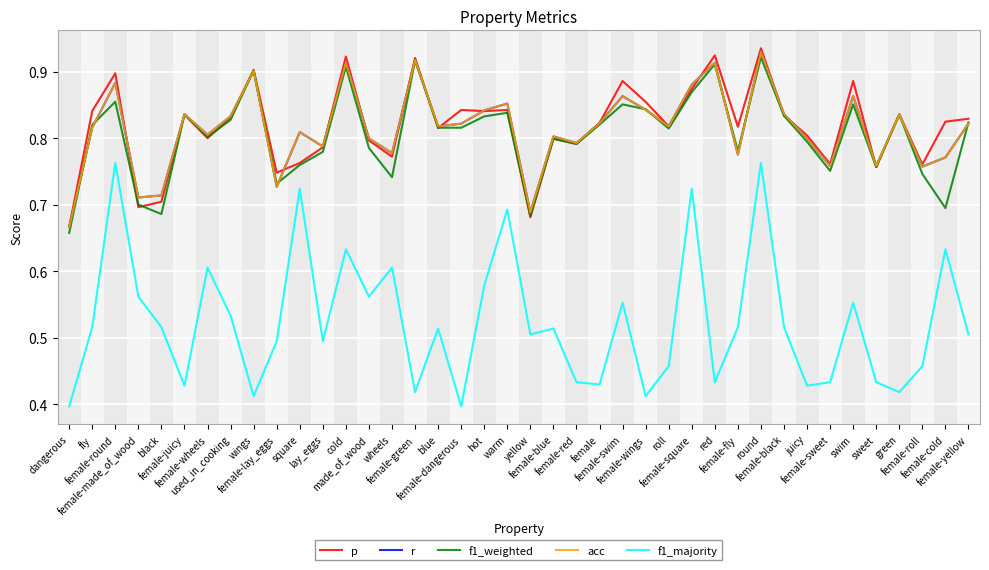

Does the chart display data point markers on the line(s)?

No